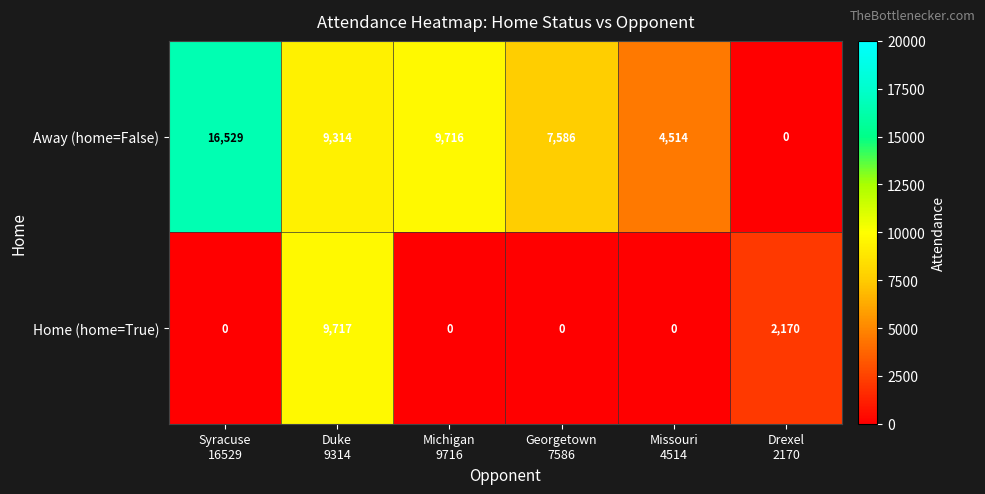

What is the difference between the highest and lowest values at Duke
9314?

403